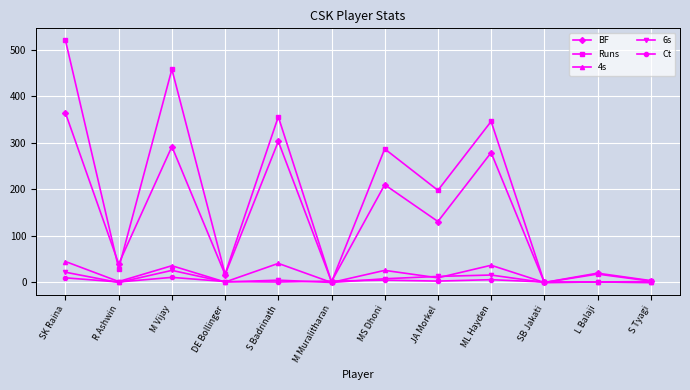

What is the maximum value shown in the chart?

520